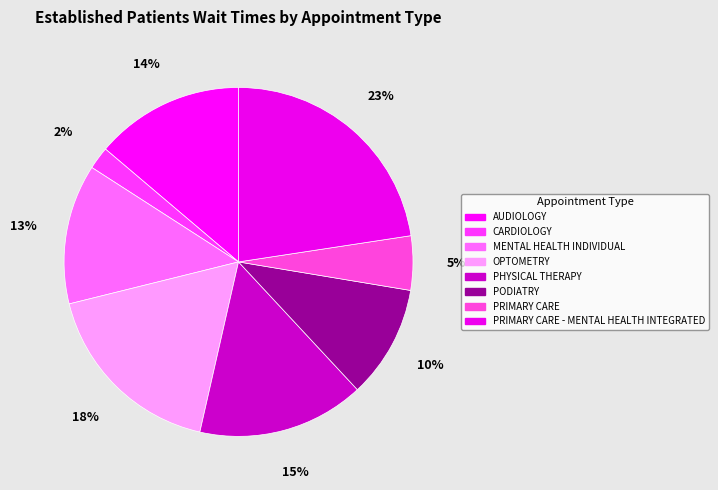

How many segments does this pie chart have?

8